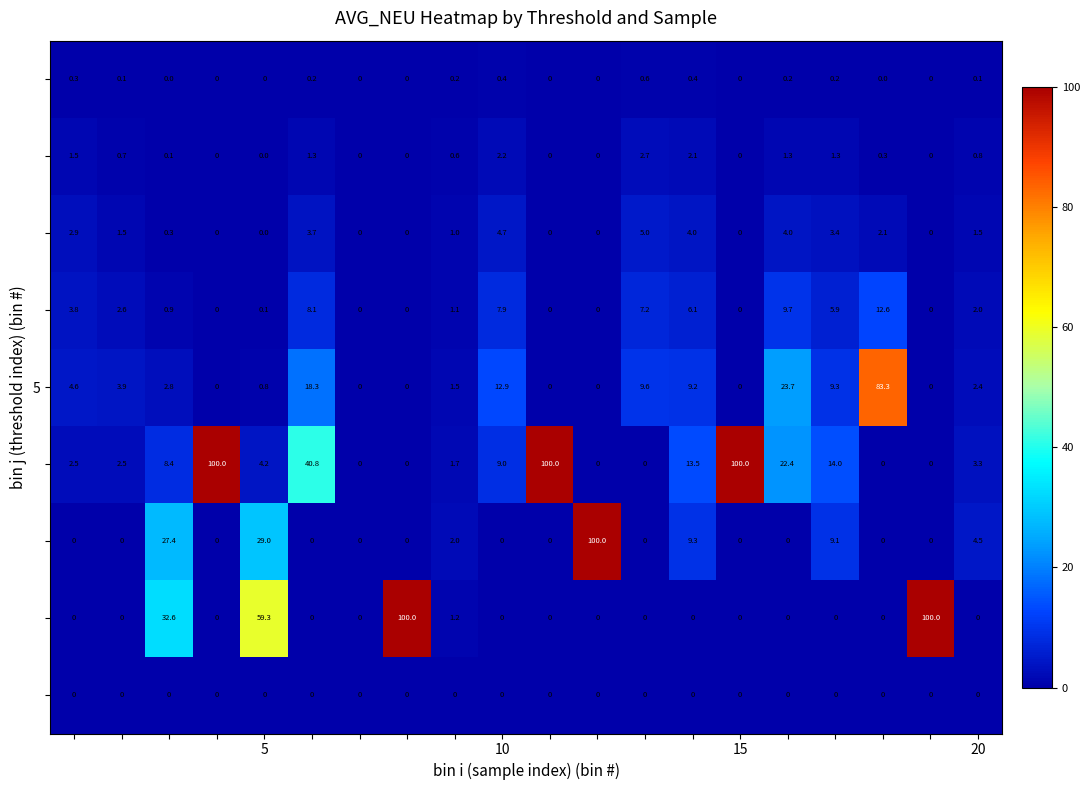

At how many categories does at least one series exceed 79?

7